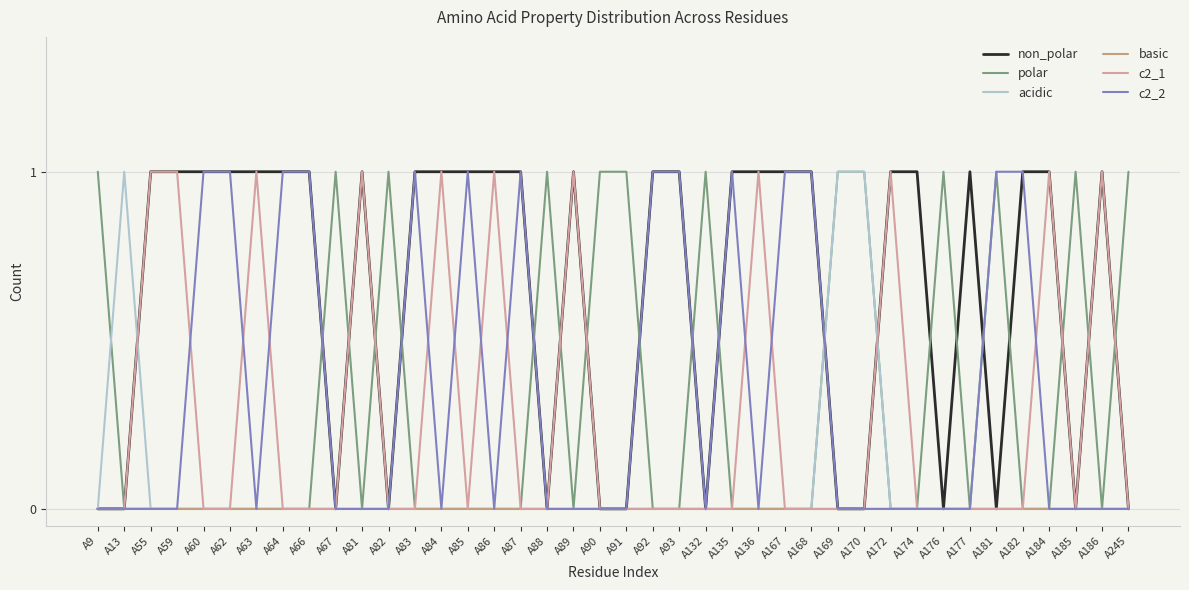

Which category has the highest value in the acidic series?

A13